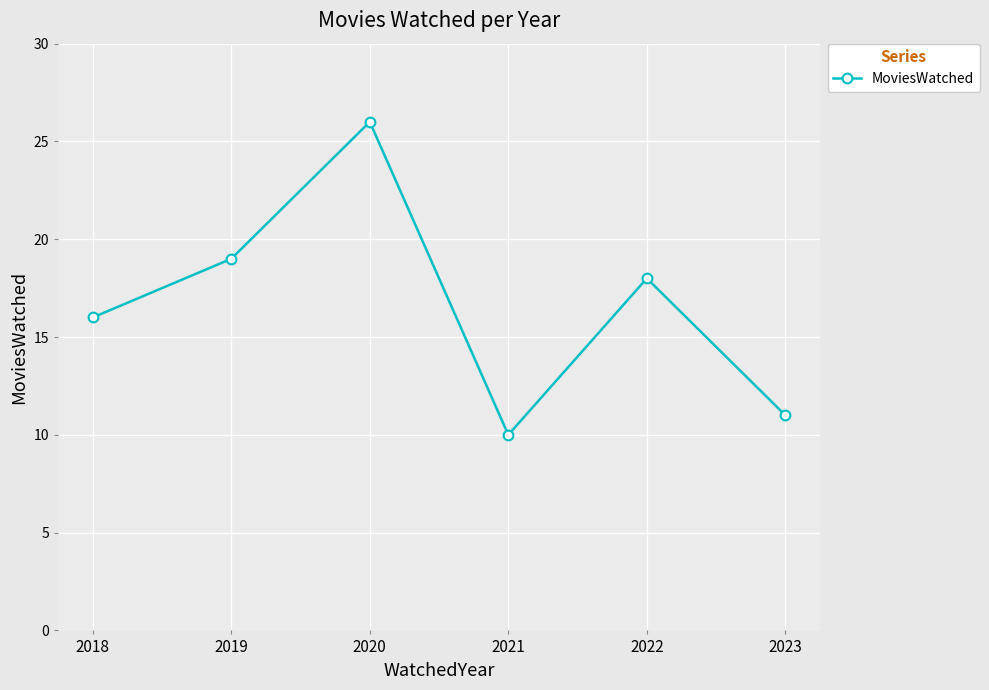

Rank the categories by value from highest to lowest.

2020, 2019, 2022, 2018, 2023, 2021